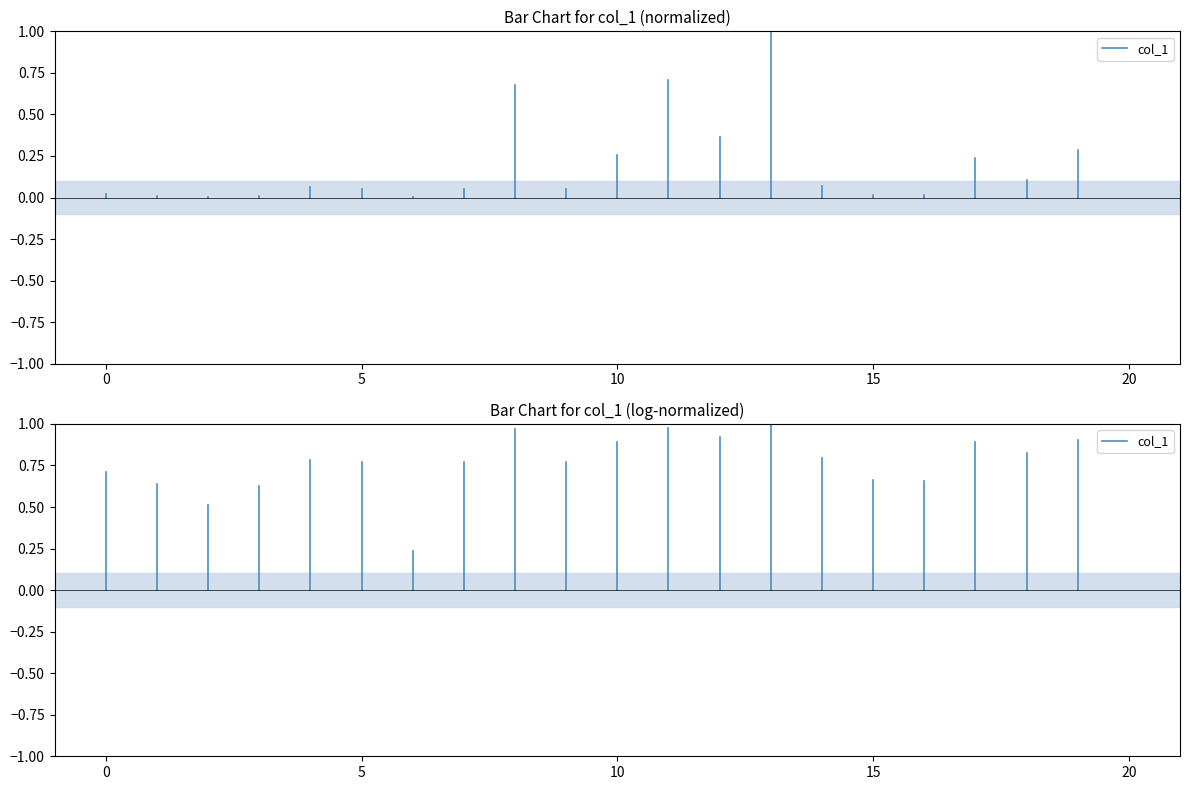

Does the chart have visible grid lines?

No